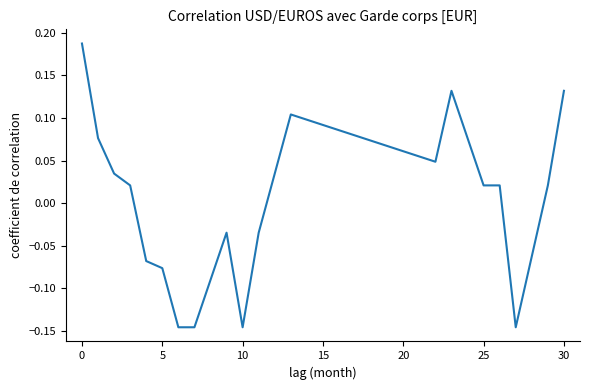

The value at 5 is -0.0. True or false?

False